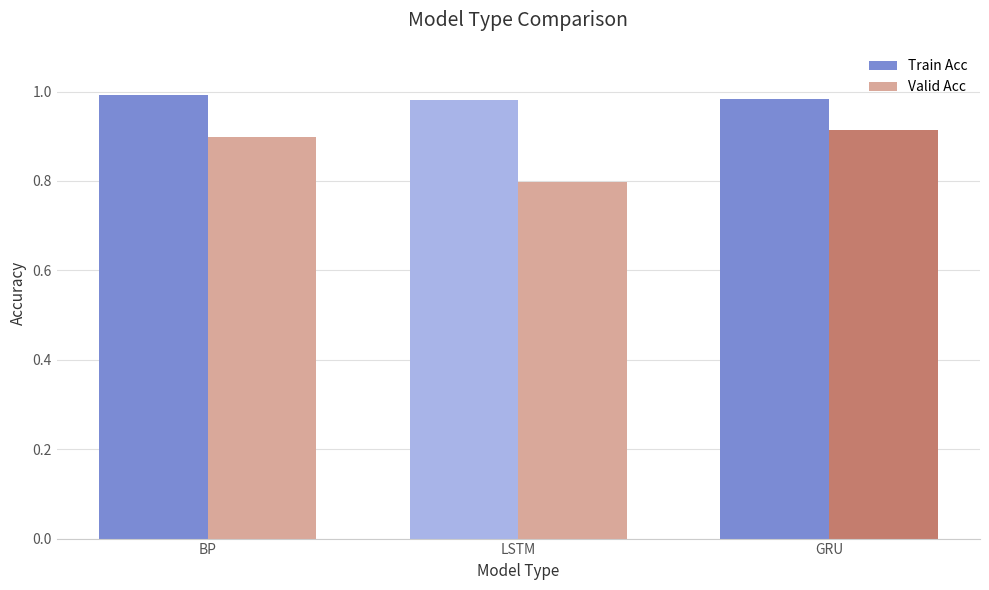

Which series has the widest spread of values?

Valid Acc